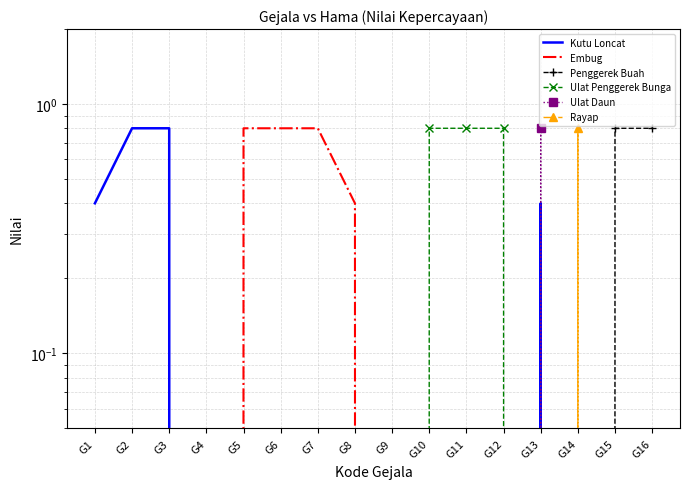

What are all the series names shown in the legend?

Kutu Loncat, Embug, Penggerek Buah, Ulat Penggerek Bunga, Ulat Daun, Rayap